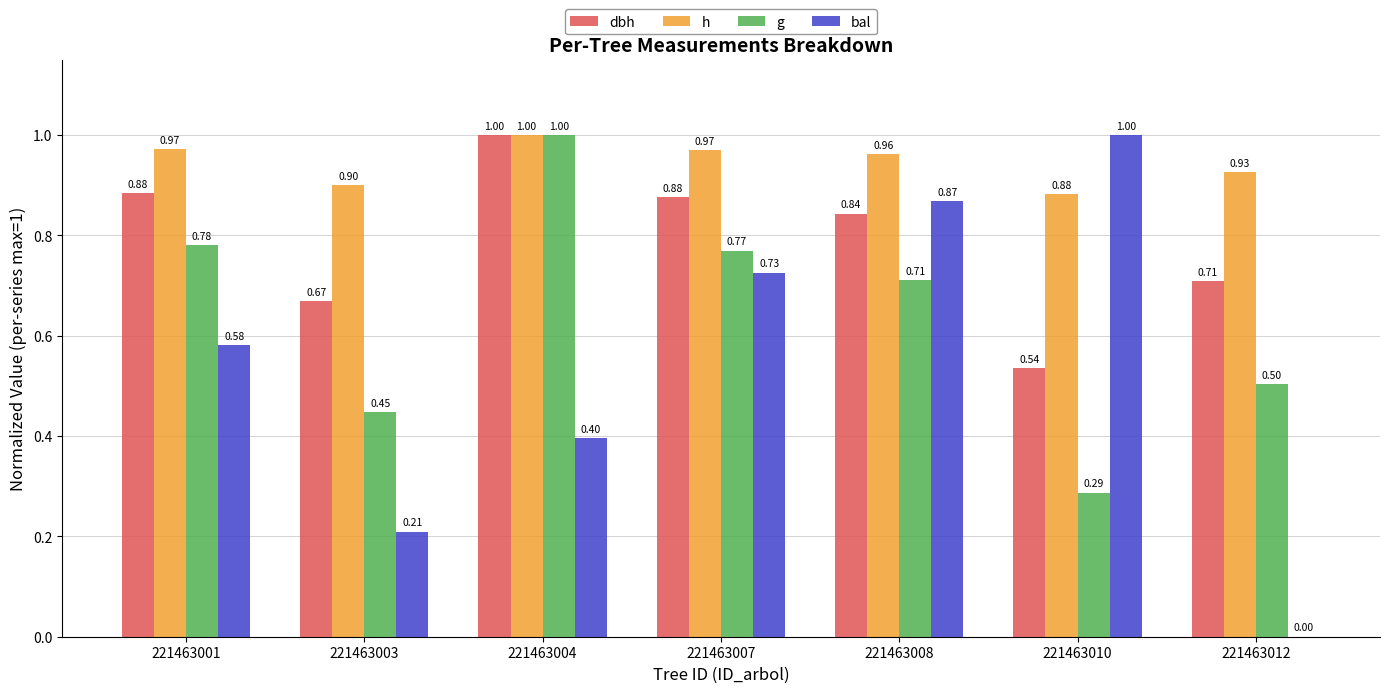

True or false: dbh has a value of 0.1 at 221463010.

False